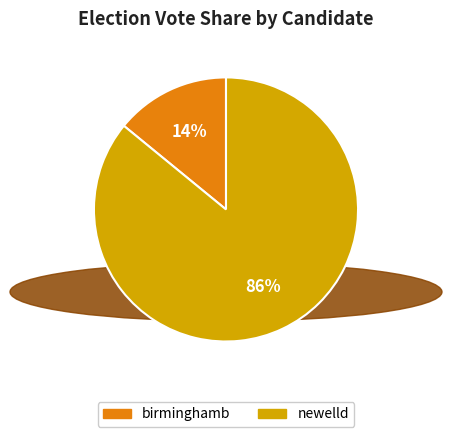

The birminghamb slice represents 14% of the pie. True or false?

True